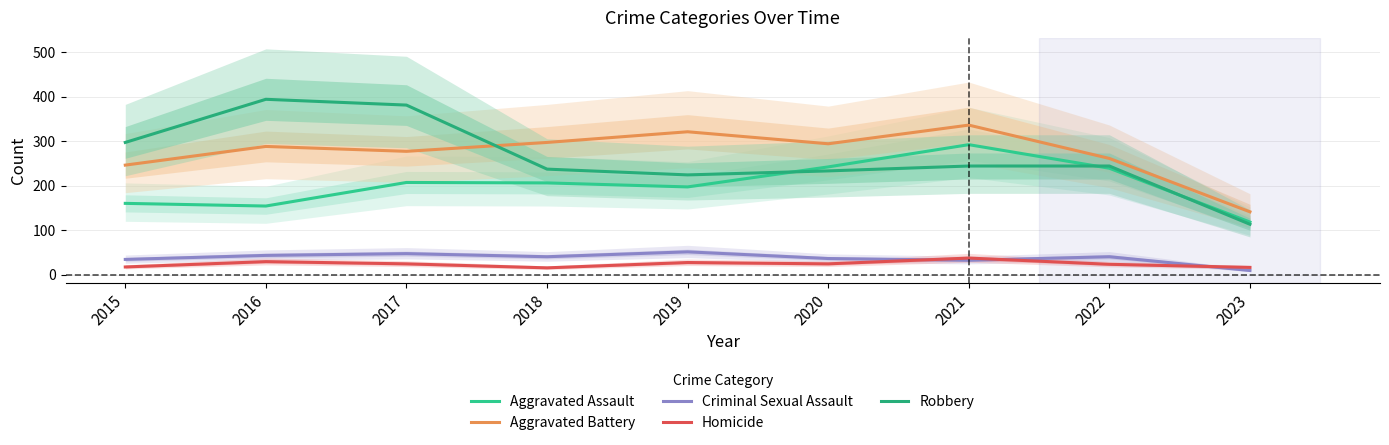

Count the number of data series in this chart.

5